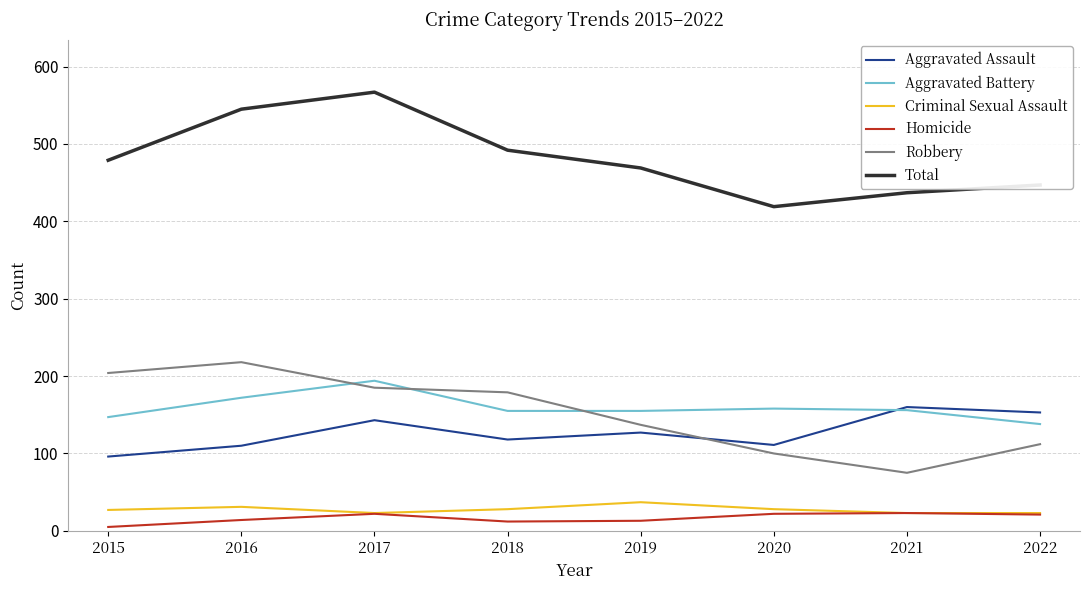

Is the value of Aggravated Battery at 2017 greater than the value of Robbery at 2019?

Yes